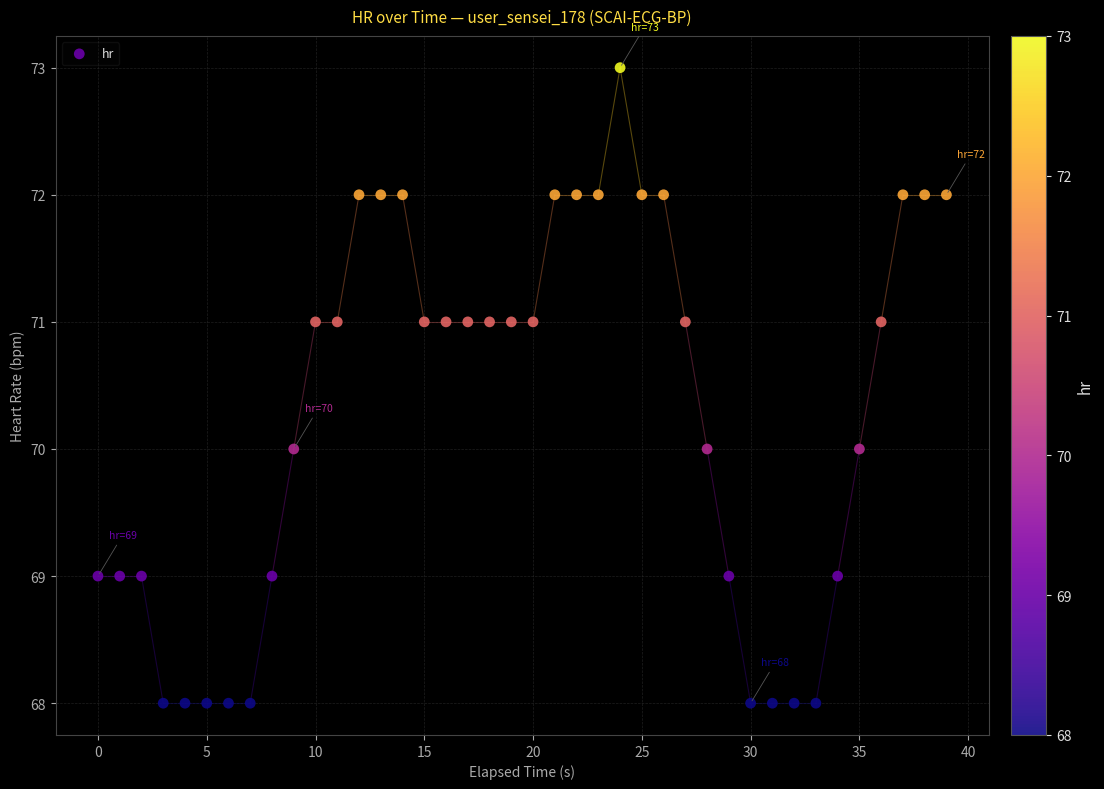

What is the range of Y values (max minus min)?

5